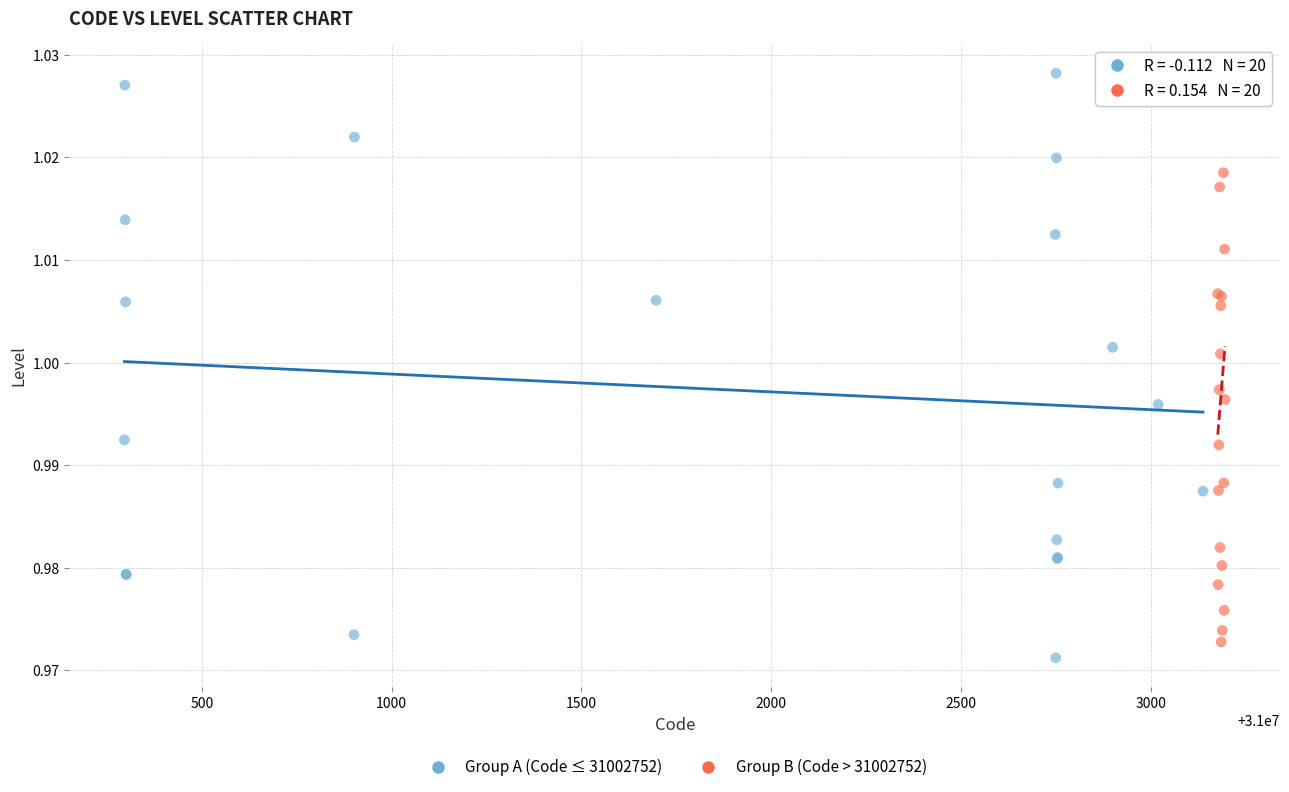

Which series contains the lowest Y value?

Group A (Code ≤ 31002752)